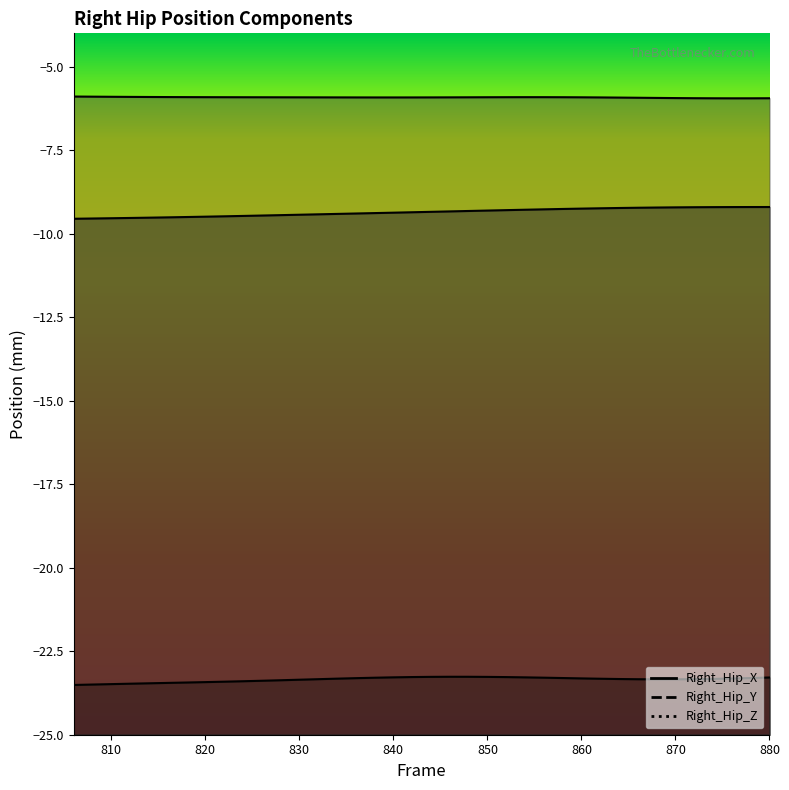

Is it true that Right_Hip_Y equals -8.8 at 852?

False